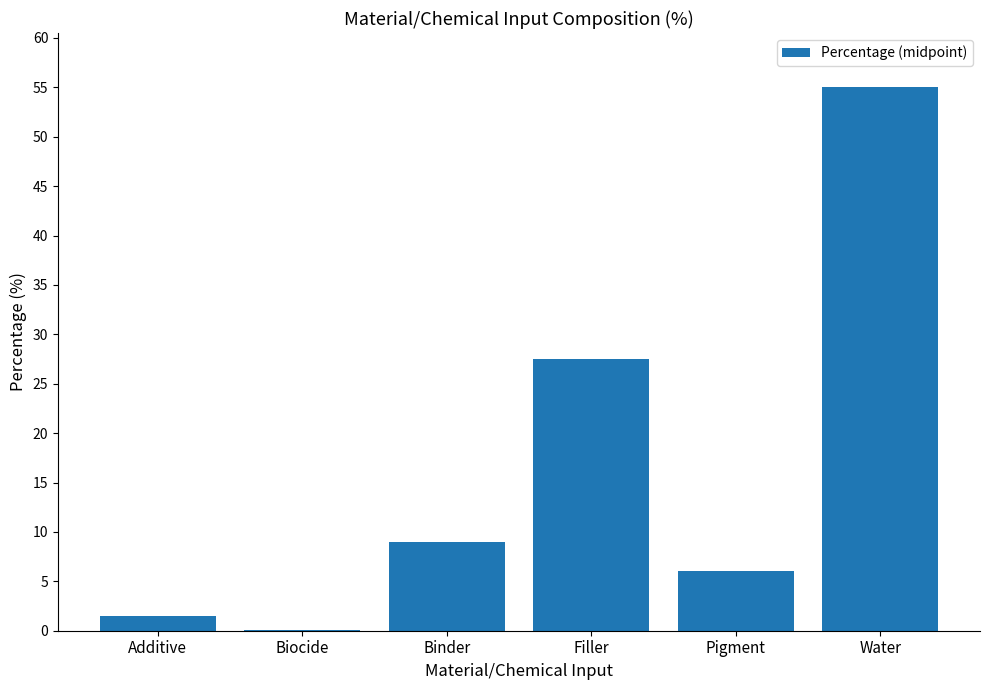

Read the value at Additive.

1.5